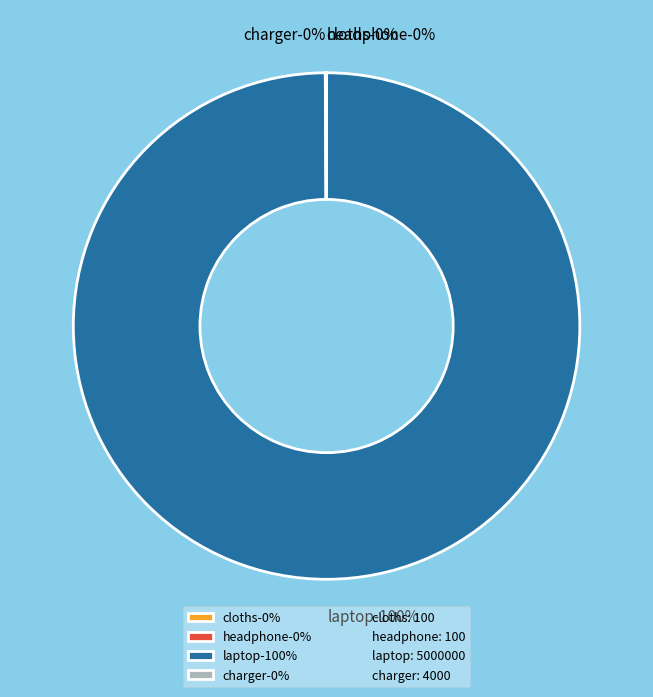

Which slice is the largest?

laptop